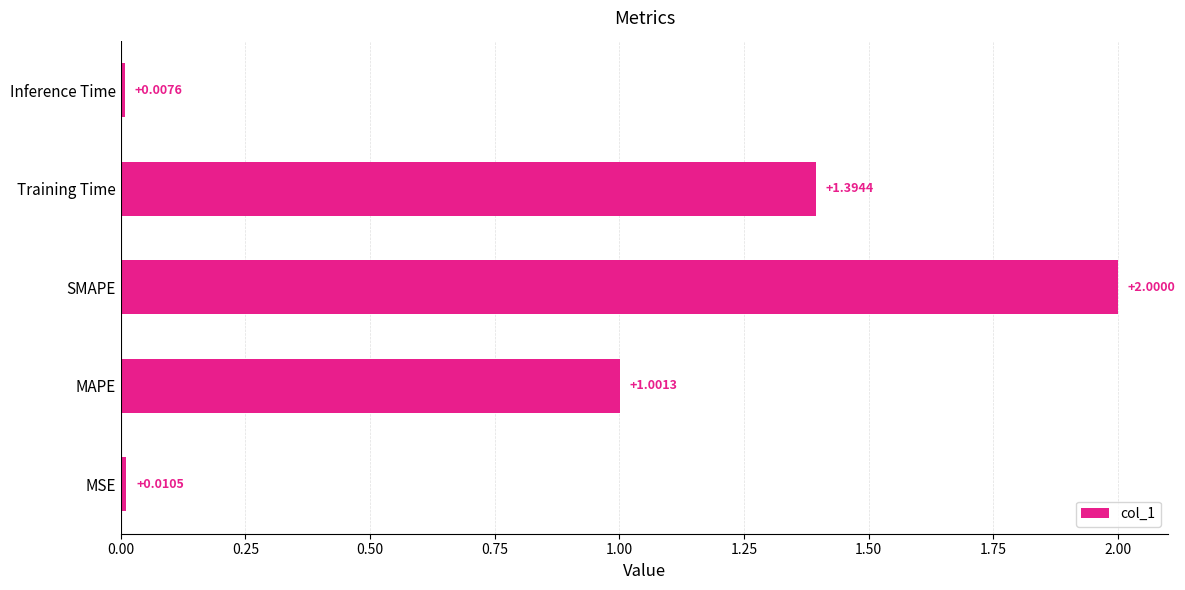

Which has a higher value, MAPE or Inference Time?

MAPE